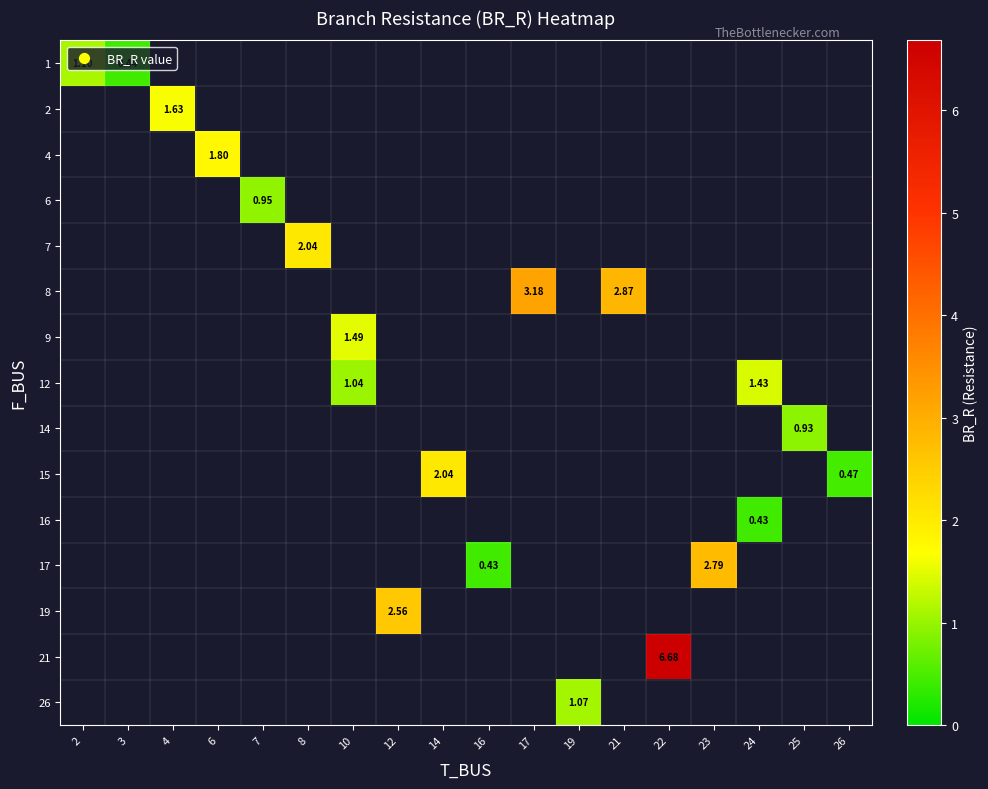

How many data points does each series have?

18